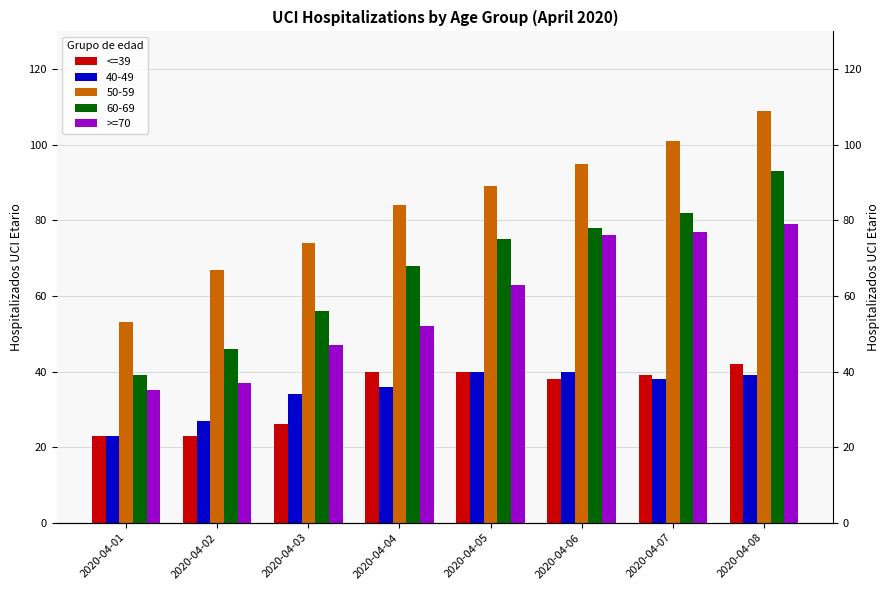

What is the maximum value for >=70?

79